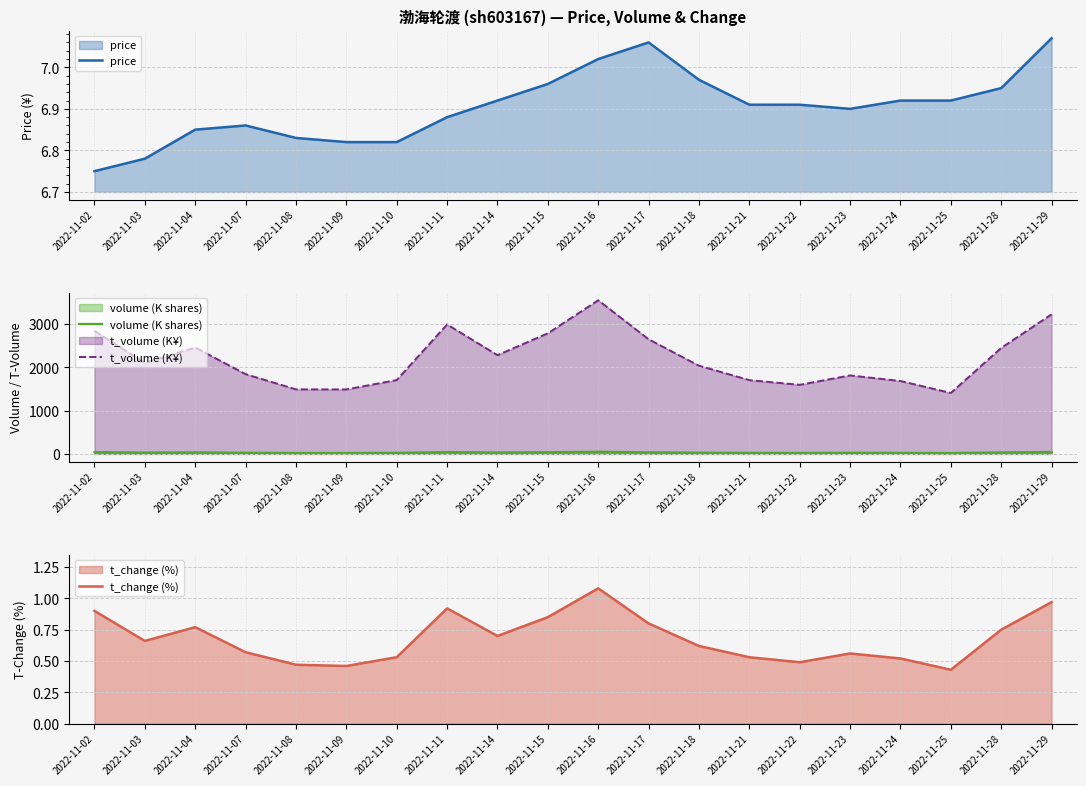

What are all the series names shown in the legend?

price, volume (K shares), t_volume (K¥), t_change (%)